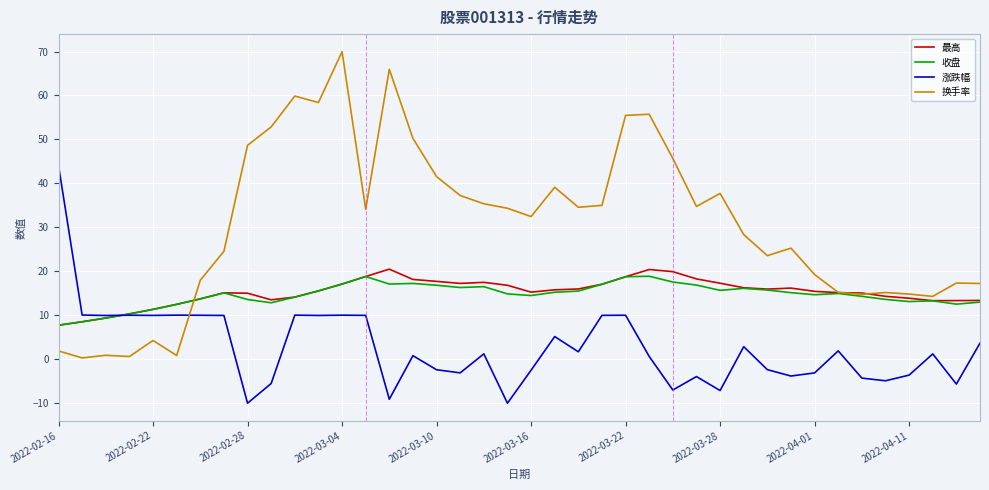

After their last crossing, which series has the higher values: 收盘 or 换手率?

换手率